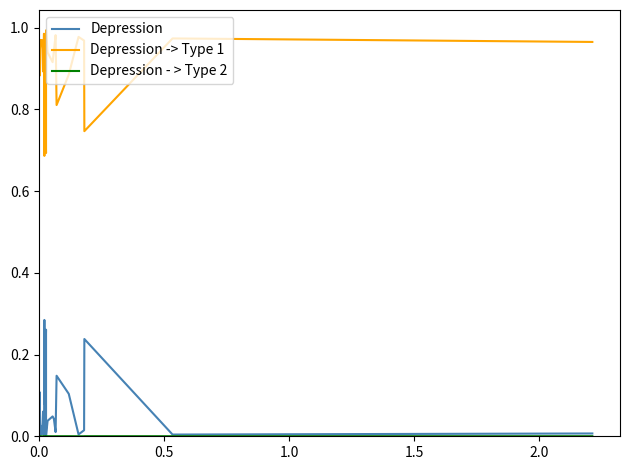

Which series has the largest total across all categories?

Depression -> Type 1